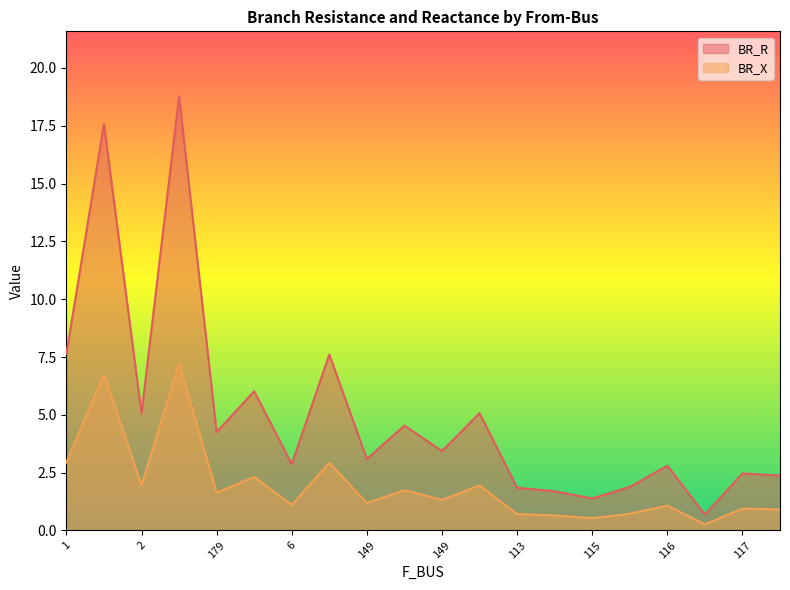

True or false: BR_X and BR_R intersect in this chart.

False